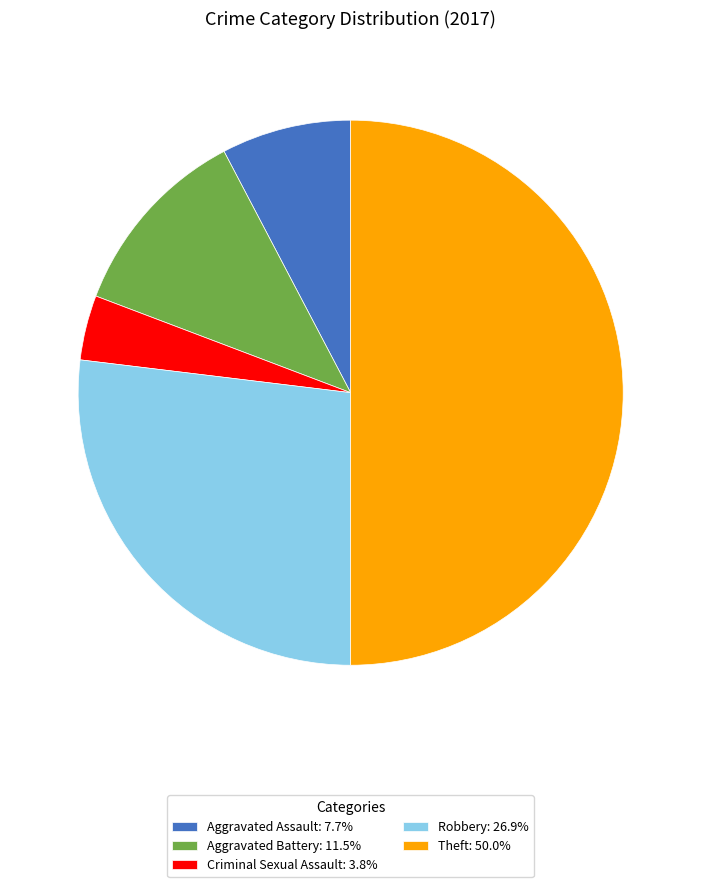

Approximately how many times larger is the value at Aggravated Assault compared to Theft?

0.2